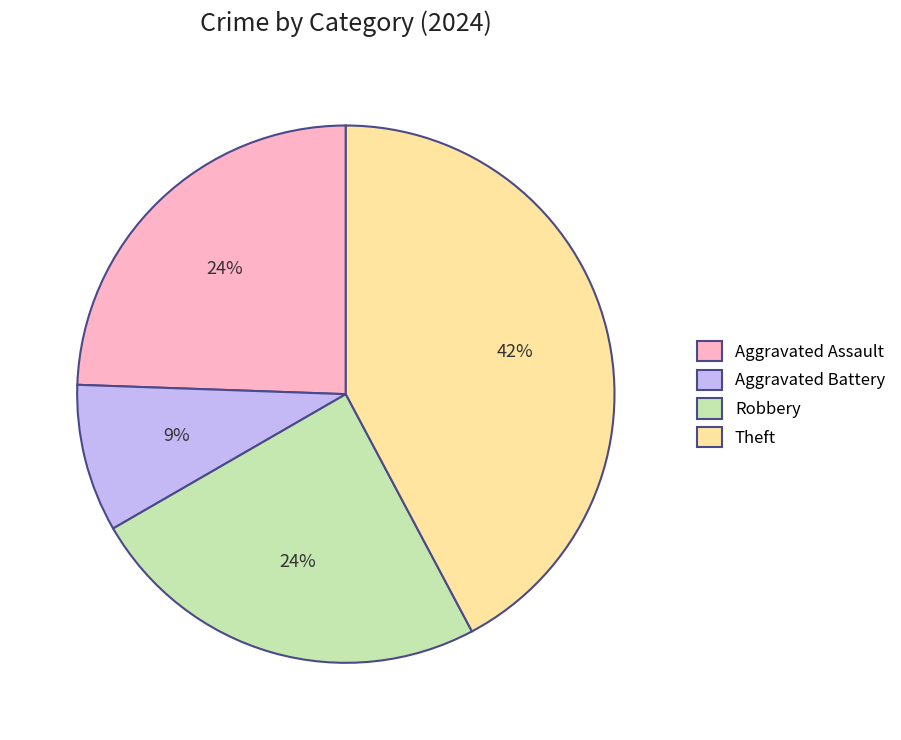

Count the number of slices in the pie.

4